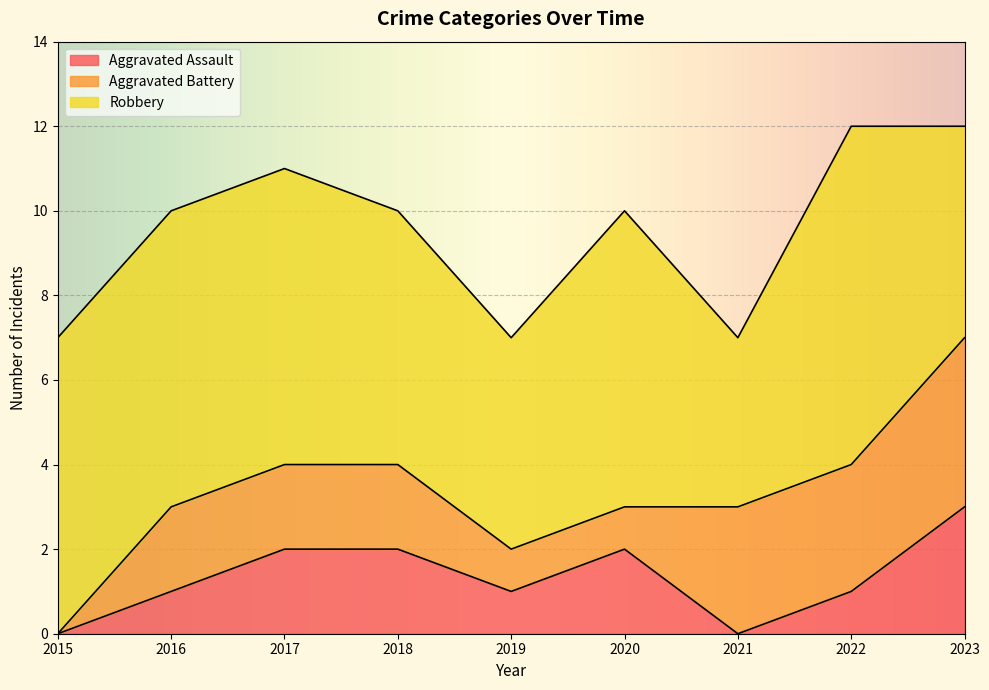

Which series has the largest range (max minus min)?

Aggravated Battery